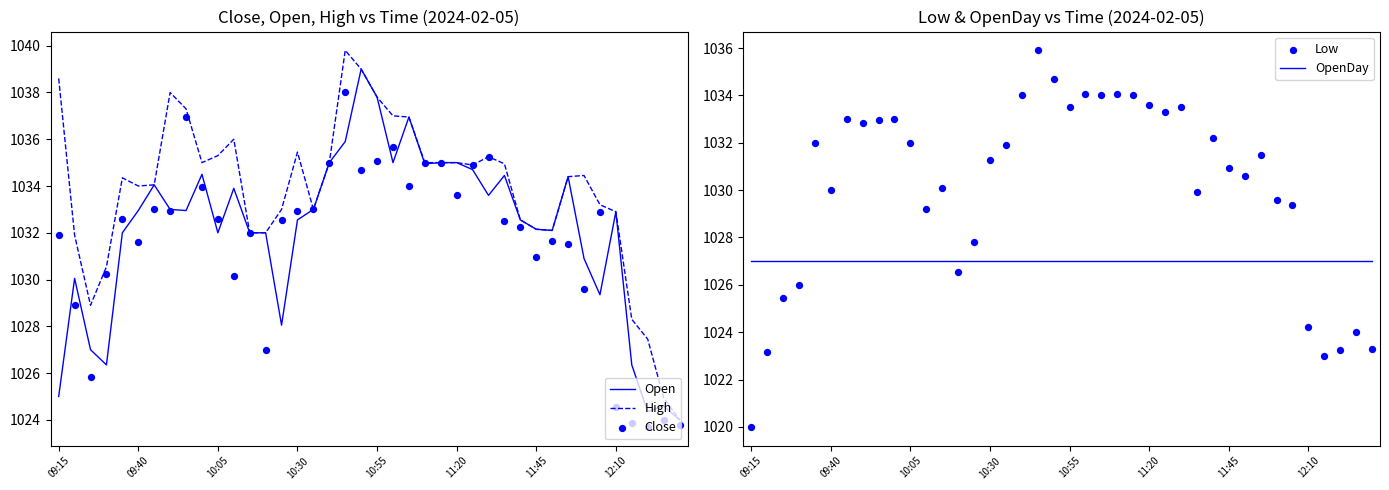

Is the value of OpenDay at 18 greater than the value of Low at 31?

No